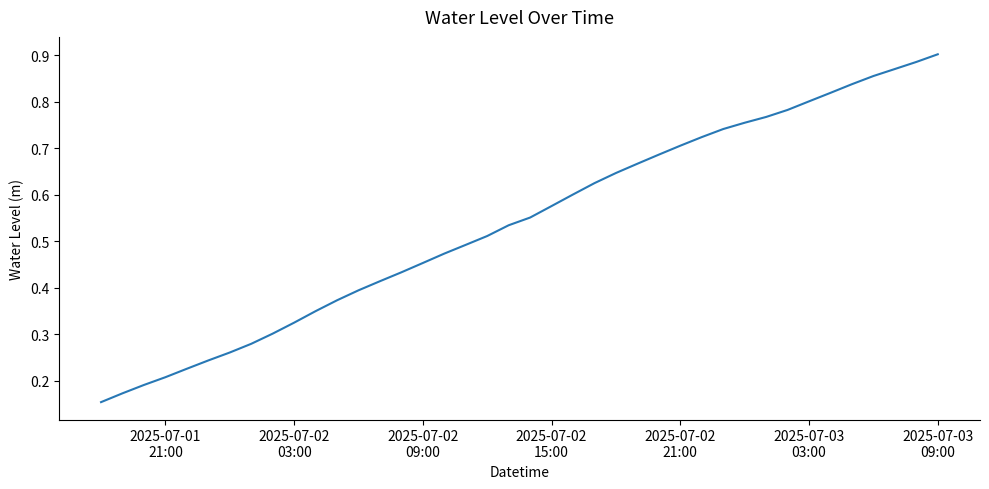

Does the chart have visible grid lines?

No